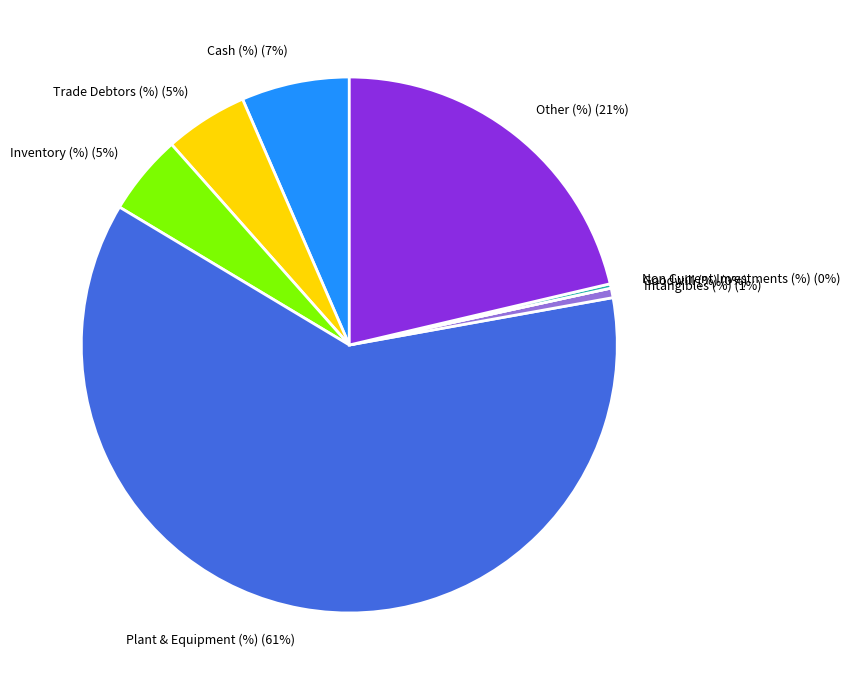

Which slice represents more than half of the pie?

Plant & Equipment (%)